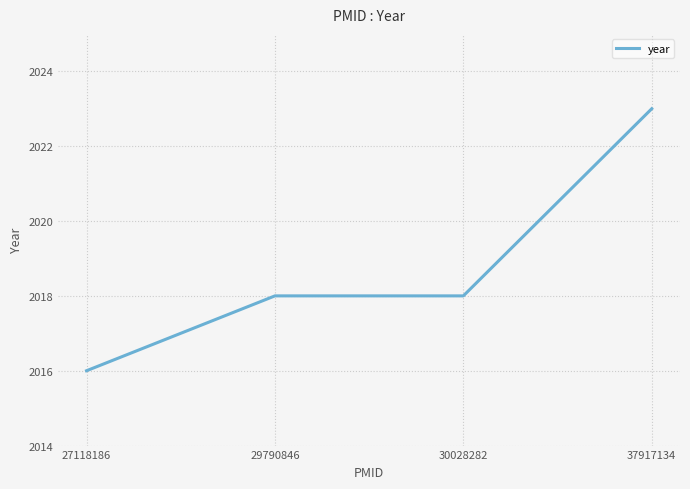

At which category does the chart reach its minimum across all series?

27118186